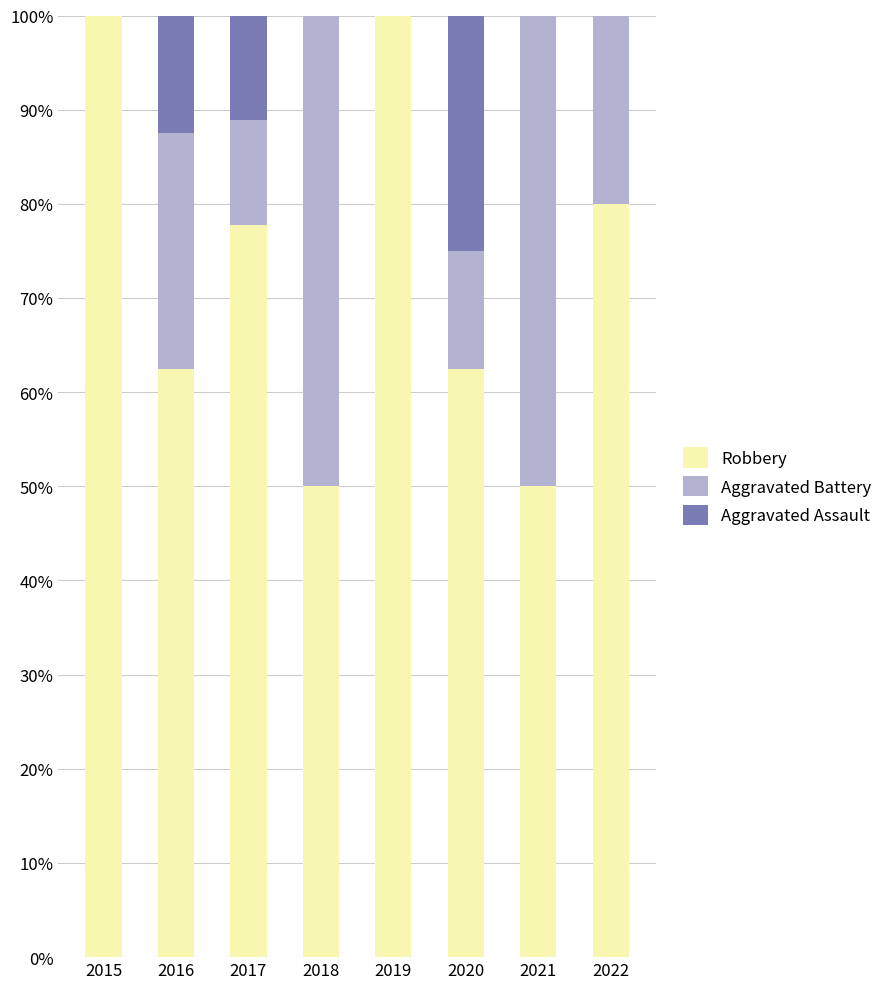

Is it true that Robbery equals 31.4 at 2019?

False